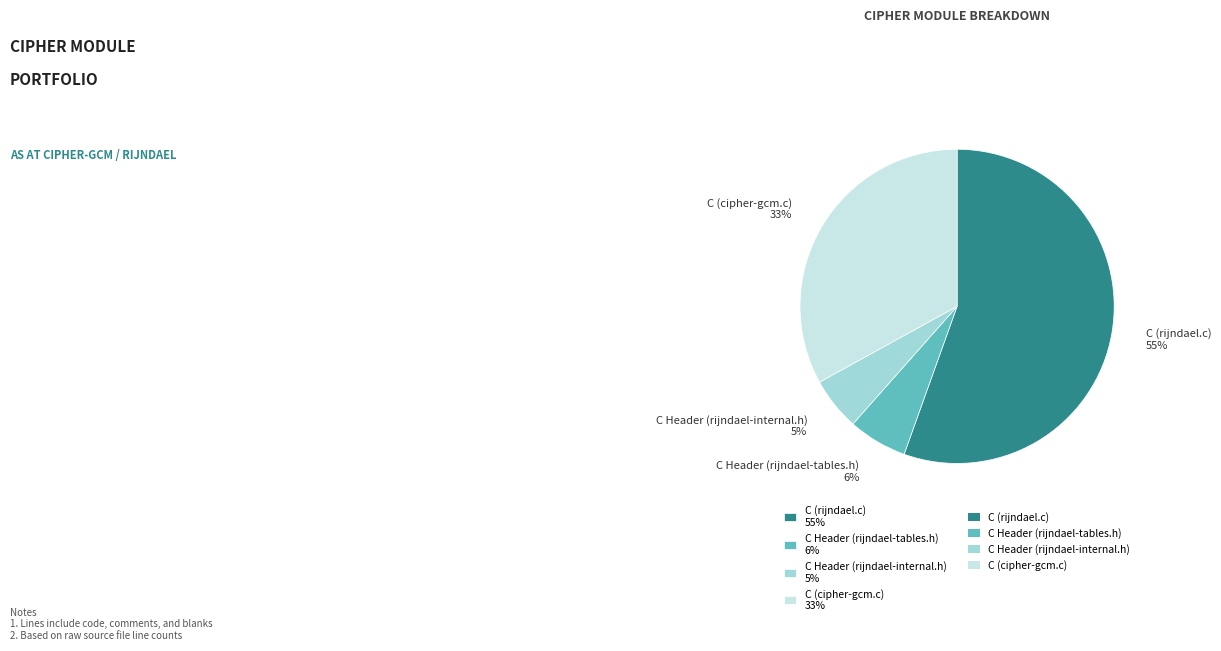

Is the sum of C Header (rijndael-tables.h) and C (cipher-gcm.c) greater than half?

No